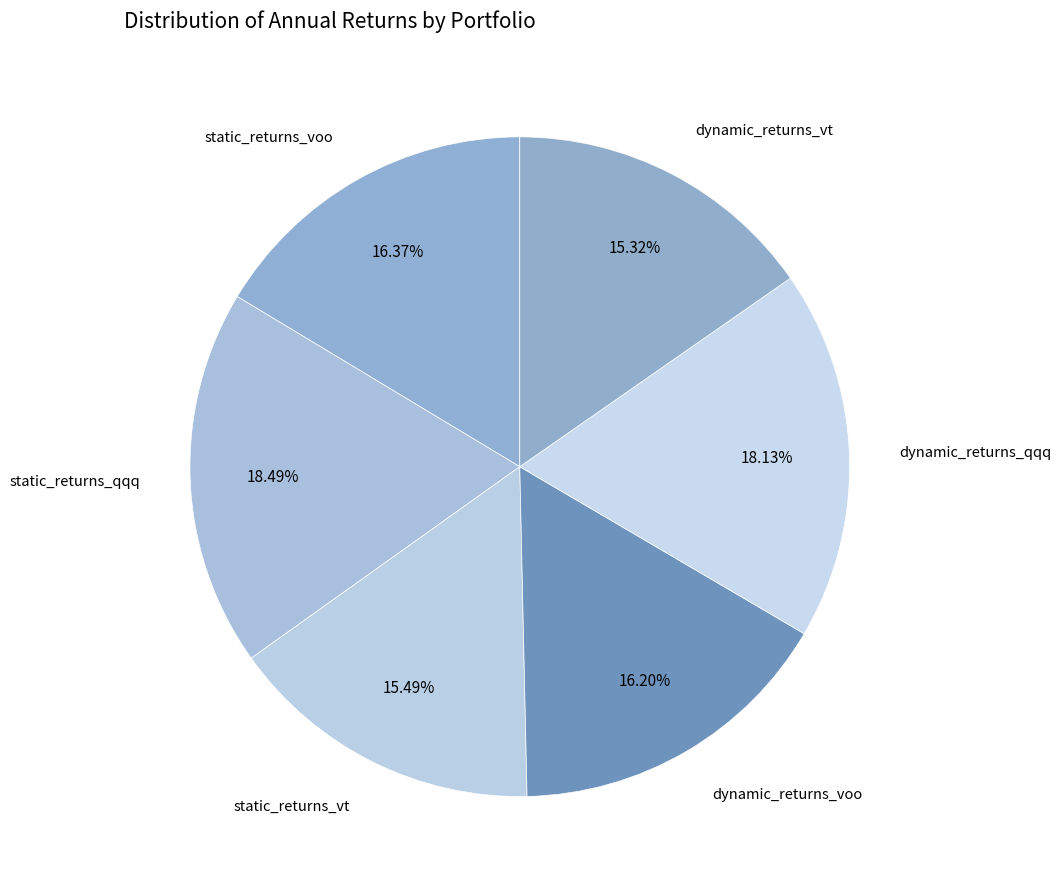

To the nearest percent, what percentage of the pie is dynamic_returns_vt?

15%